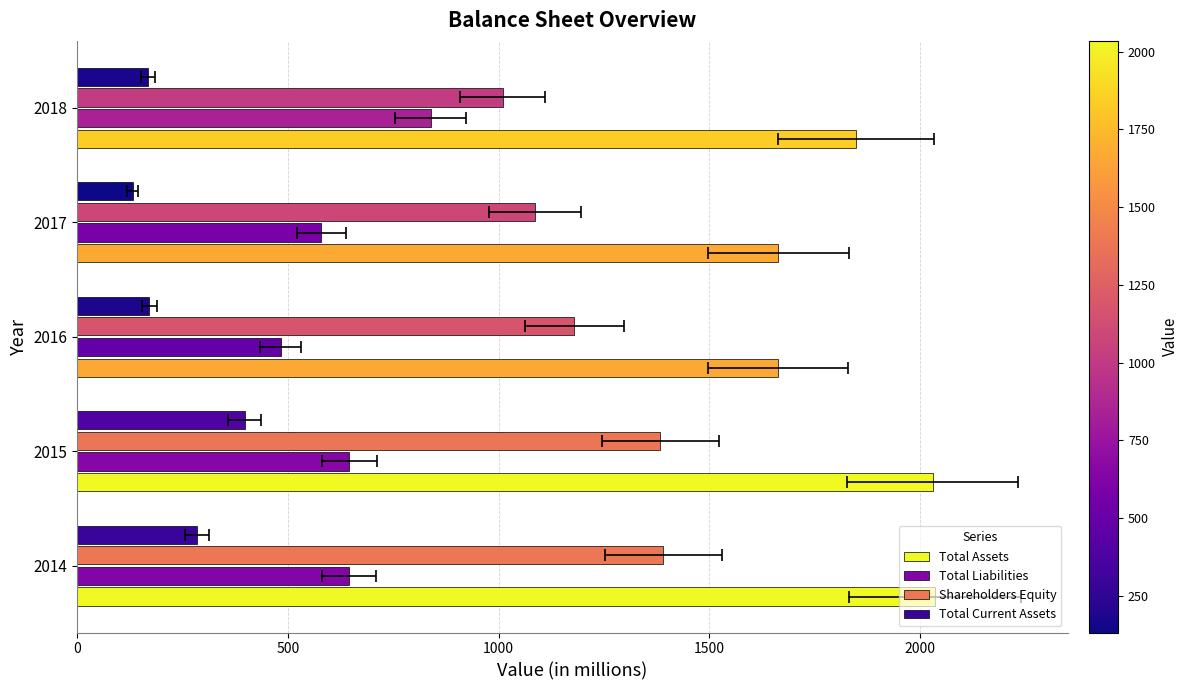

What is the average value of the Total Assets series?

1848